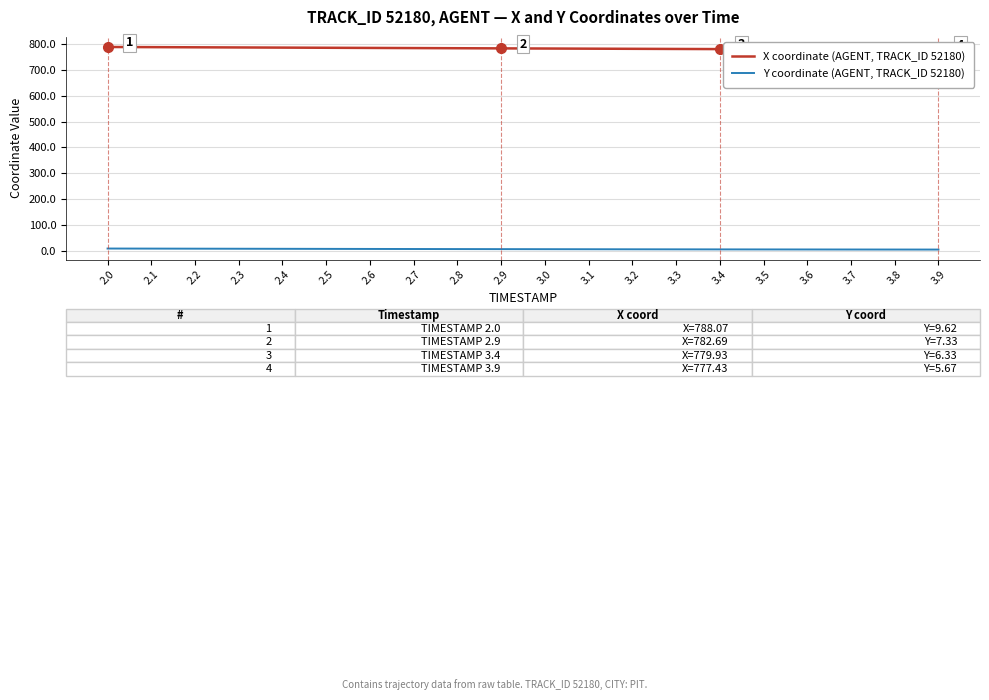

True or false: X coordinate (AGENT, TRACK_ID 52180) has more than 0 interior local peaks.

False